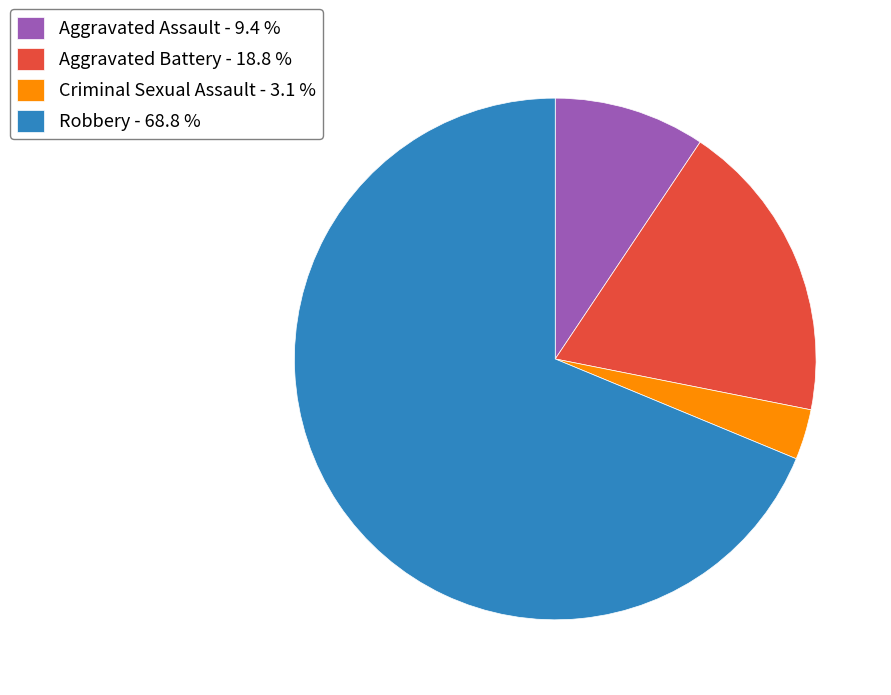

How many segments does this pie chart have?

4